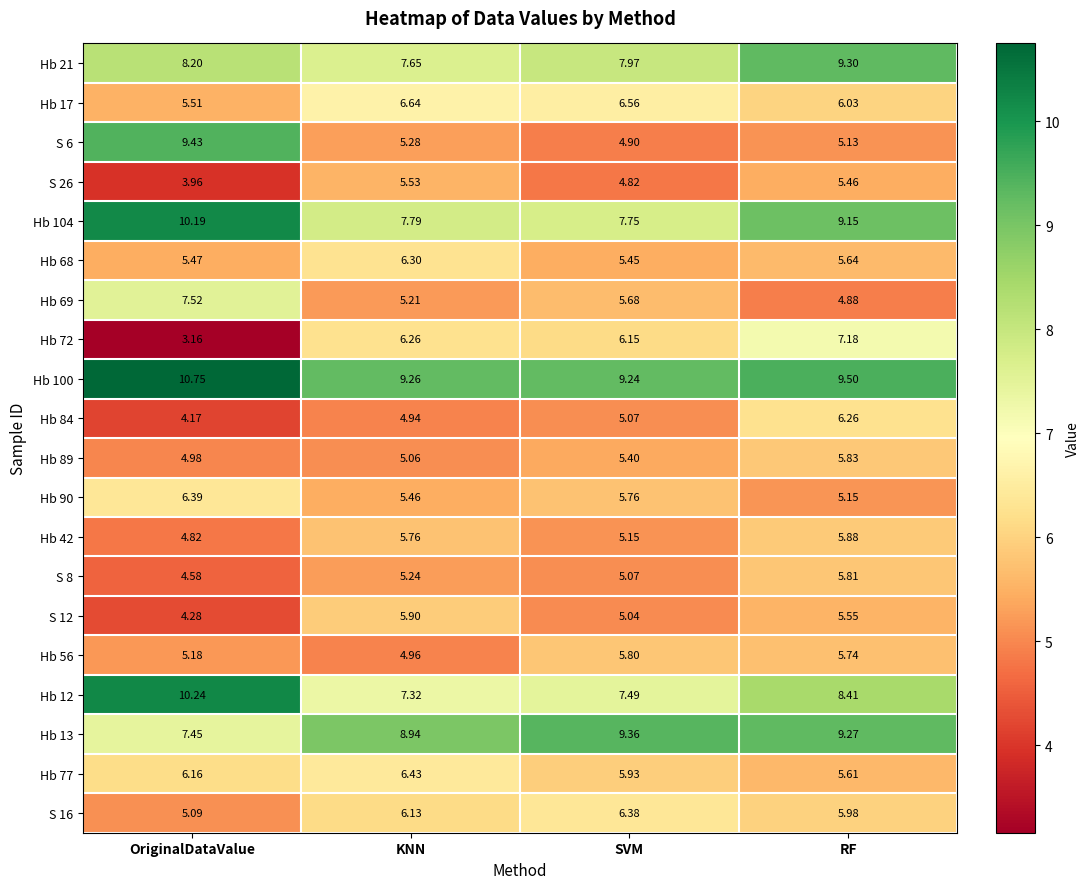

Is the value of Hb 90 at RF greater than the value of Hb 68 at SVM?

No